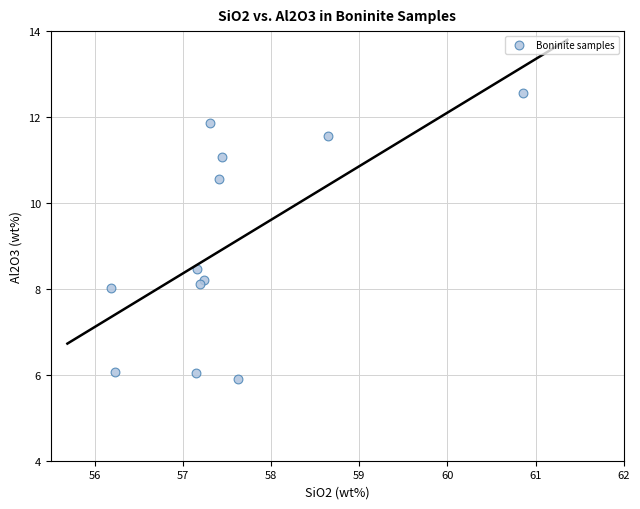

What Y value in the scatter plot is closest to 9?

8.5